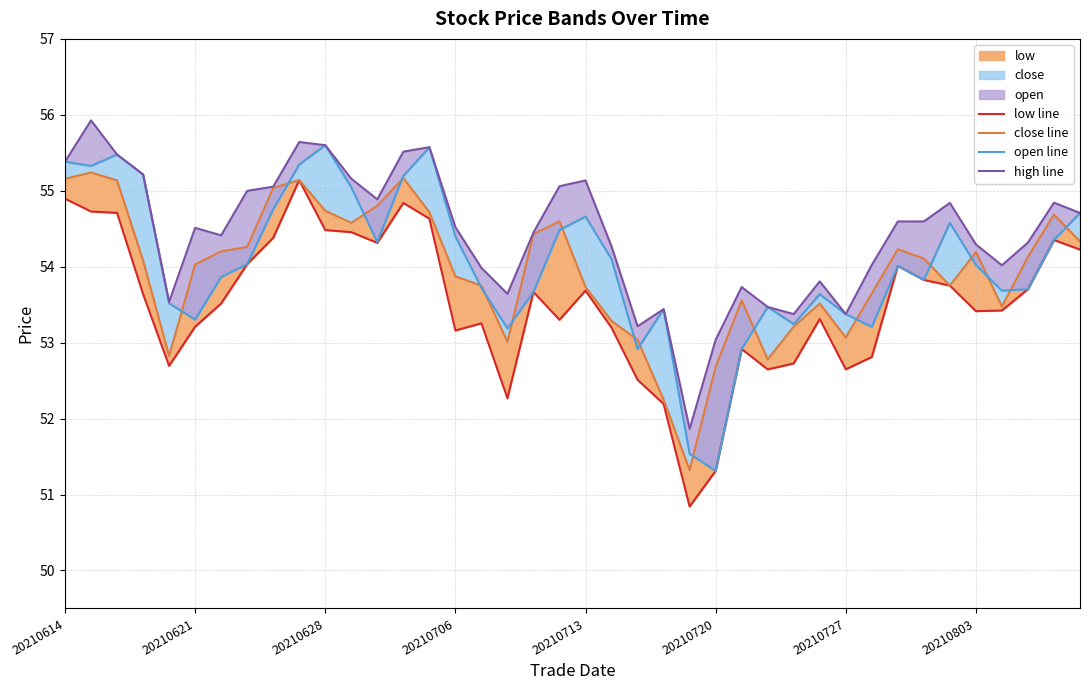

What is the difference between the maximum and minimum values in the open line series?

4.3